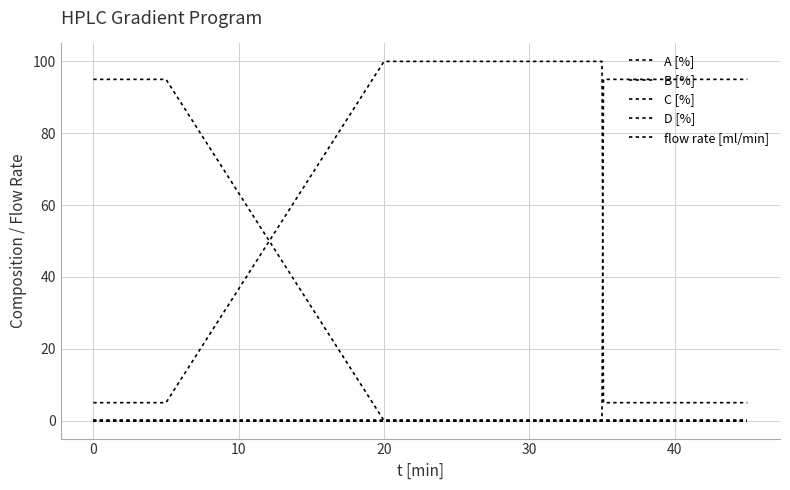

List the series in order of their peak value, lowest first.

C [%], D [%], flow rate [ml/min], A [%], B [%]